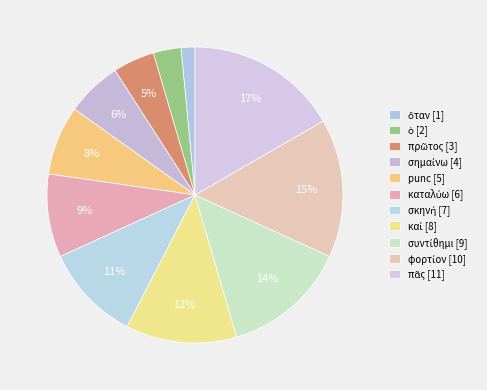

What is the smallest slice in the pie chart?

ὅταν